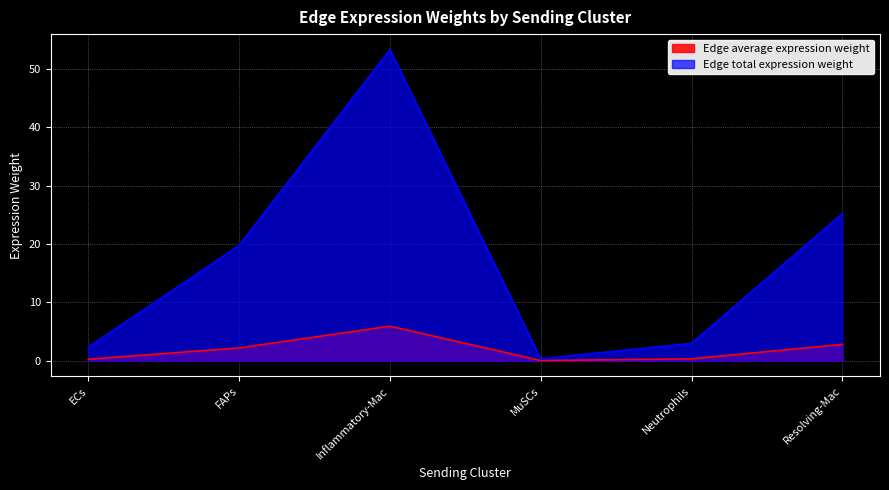

True or false: Edge total expression weight and Edge average expression weight intersect in this chart.

False